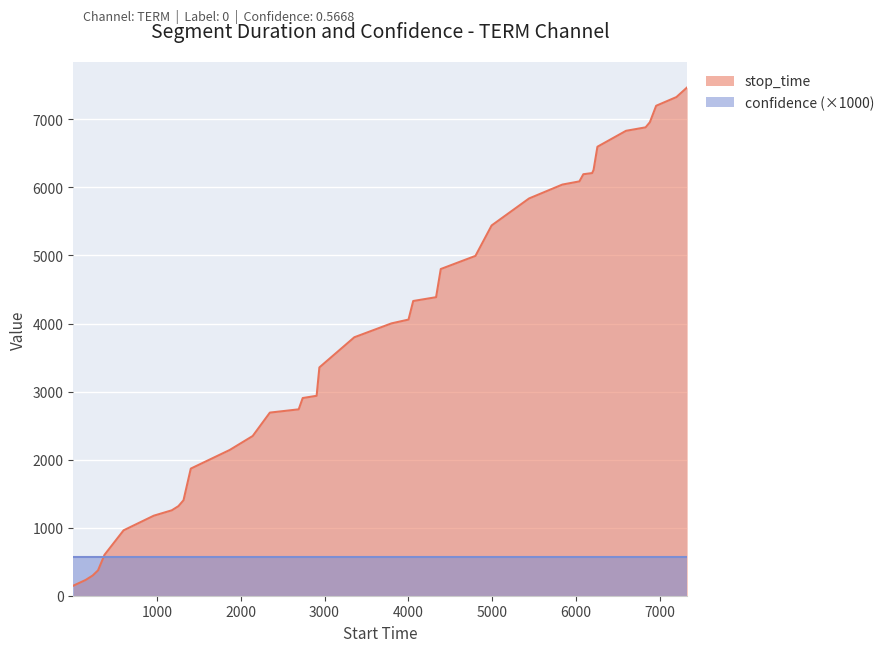

What is the greatest value displayed?

7470.0